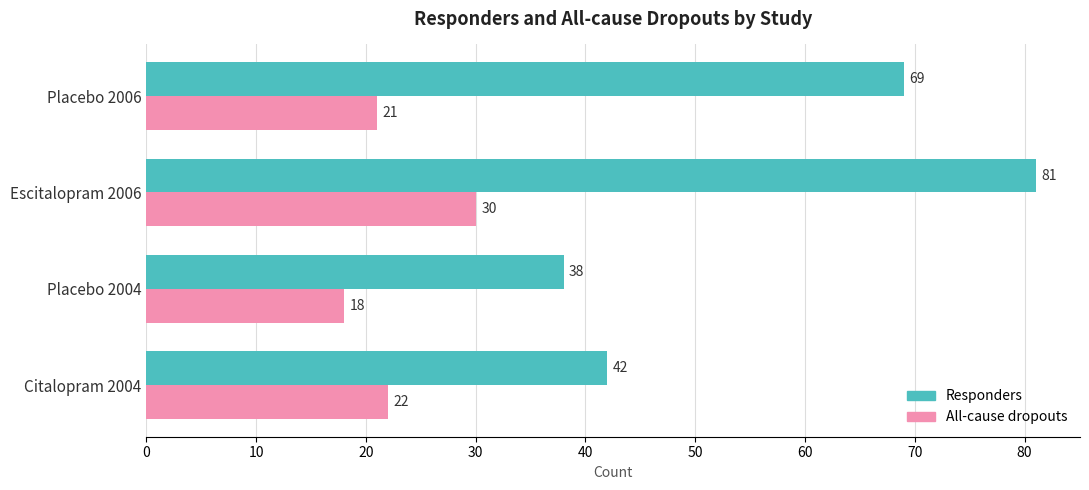

Rank the series by their average value, from highest to lowest.

Responders, All-cause dropouts